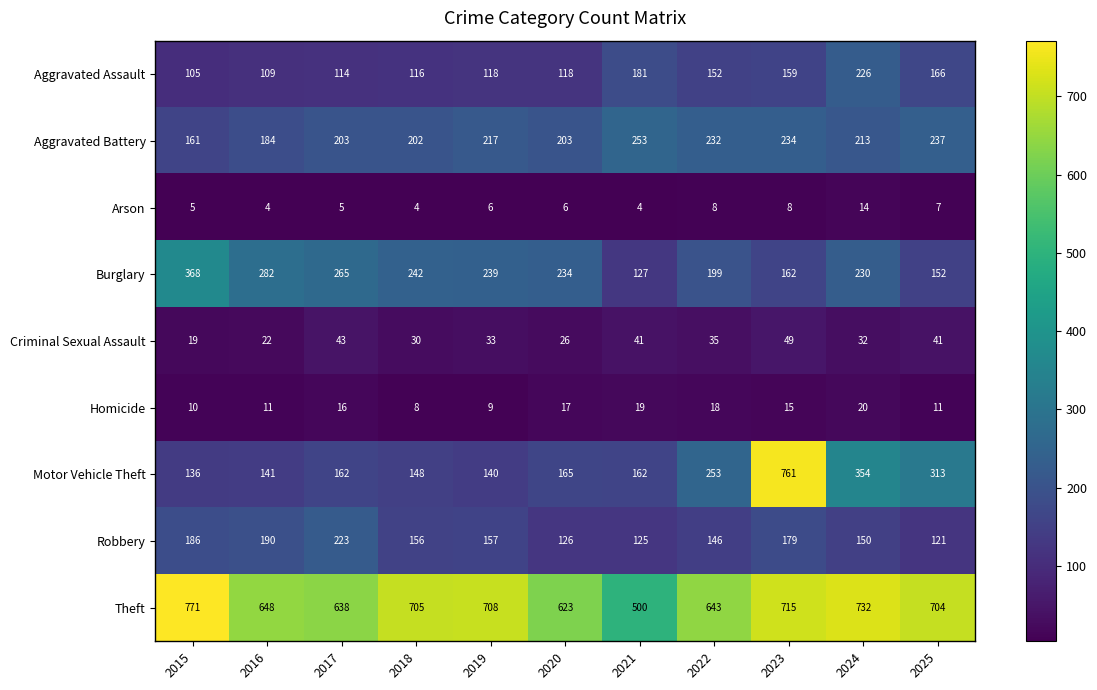

What value does the Homicide series have at 2021?

19